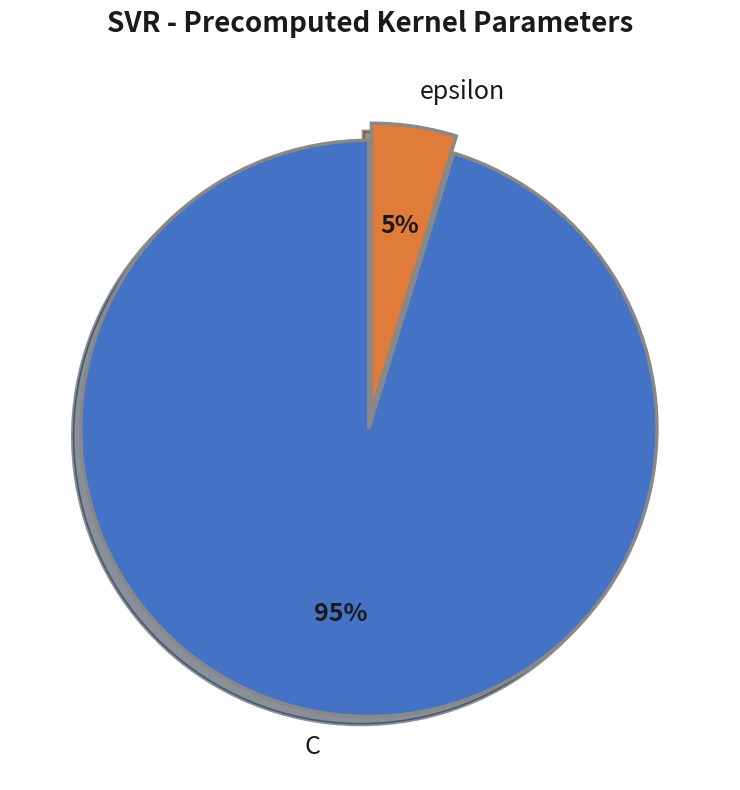

How many slices are in this pie chart?

2